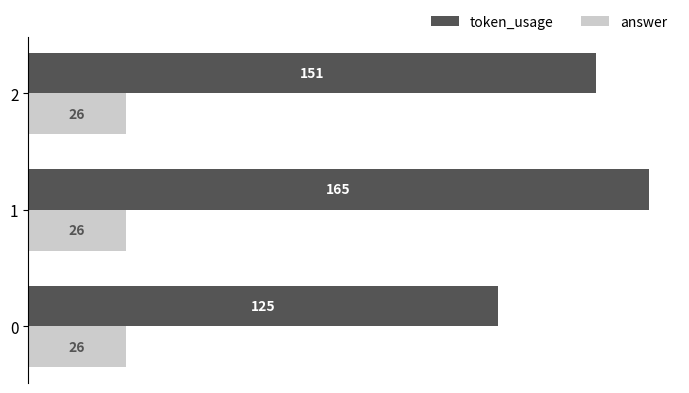

Count the number of data series in this chart.

2